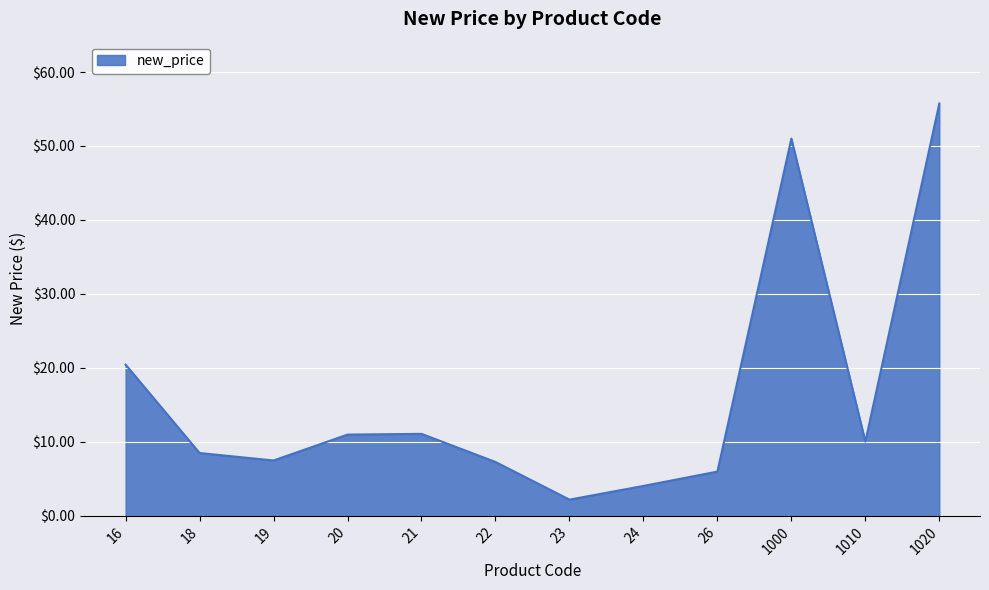

True or false: the data shows 2.2 at 23.

True